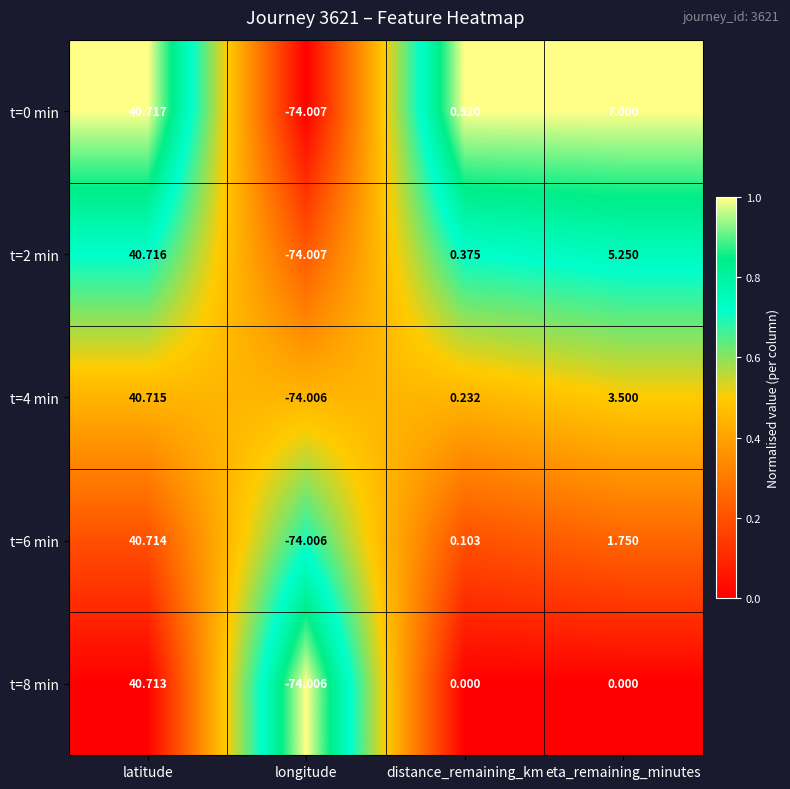

At which category is the sum across all series the highest?

latitude